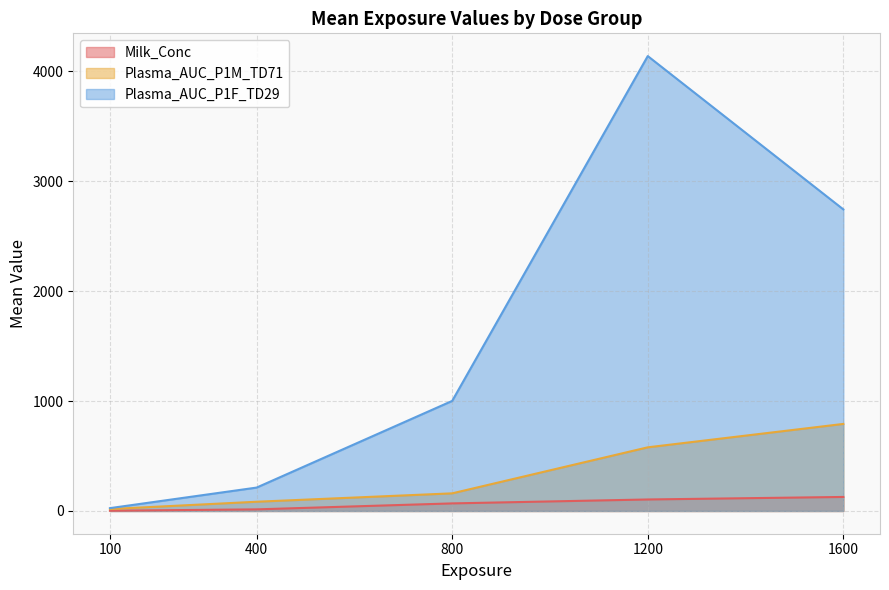

Rank the series at 800 from lowest to highest value.

Milk_Conc, Plasma_AUC_P1M_TD71, Plasma_AUC_P1F_TD29